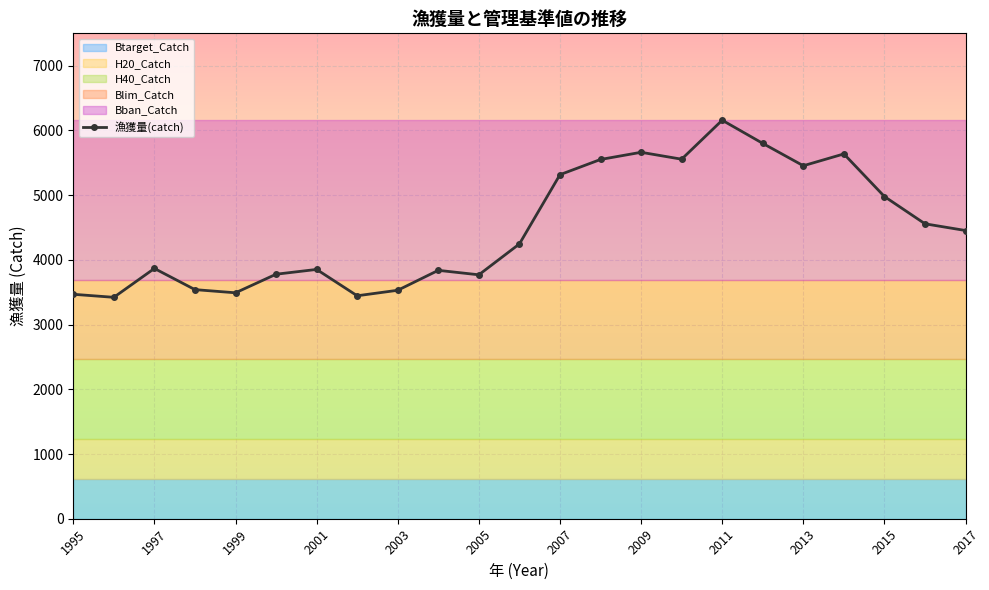

What is the average value?

4494.2